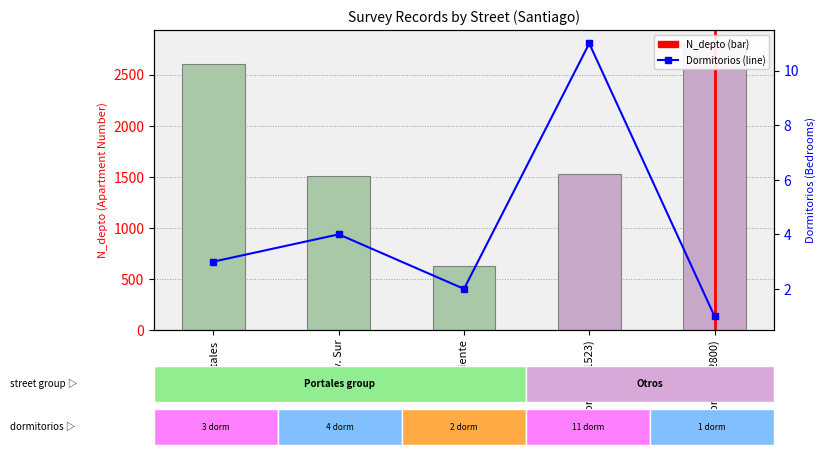

At which category is the sum across all series the highest?

Portales (2800)